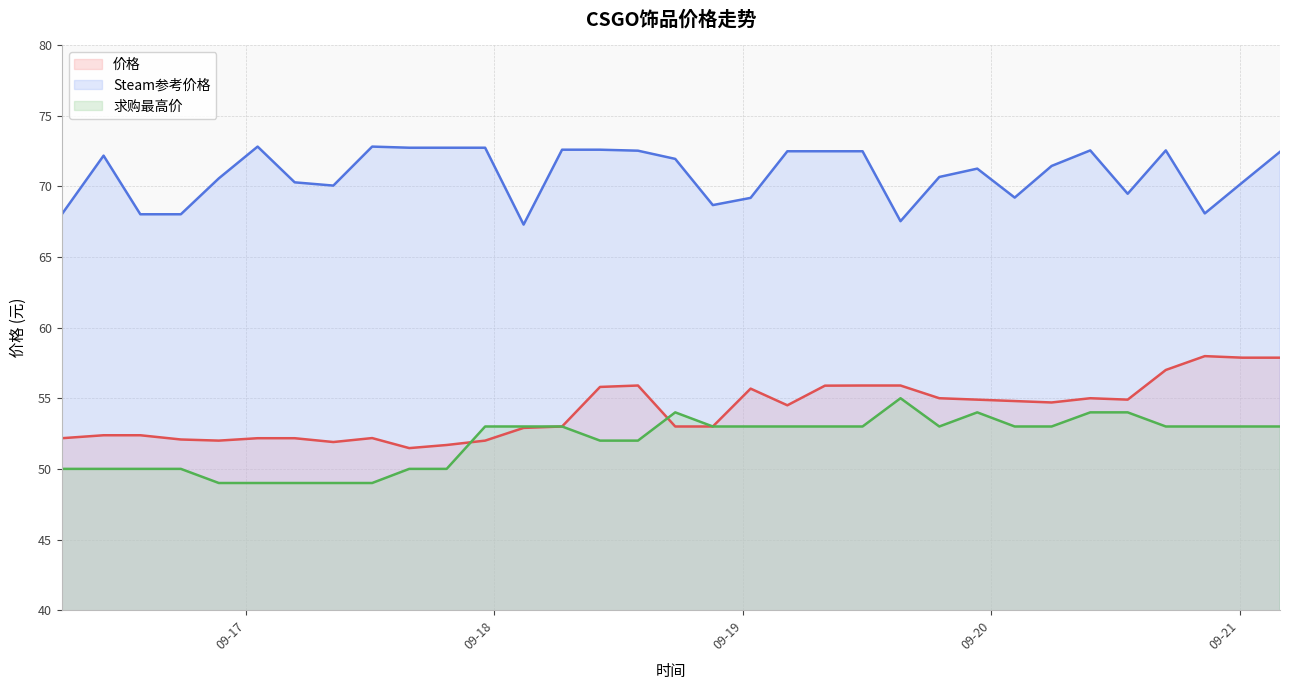

What are all the series names shown in the legend?

价格, Steam参考价格, 求购最高价